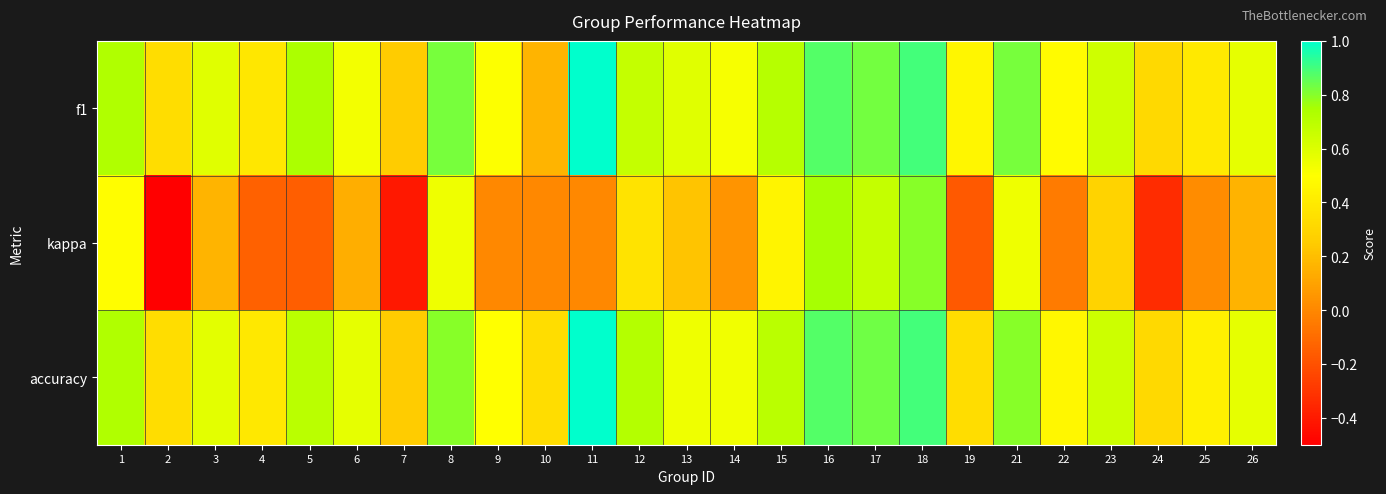

List the series in order of their peak value, highest first.

f1, accuracy, kappa